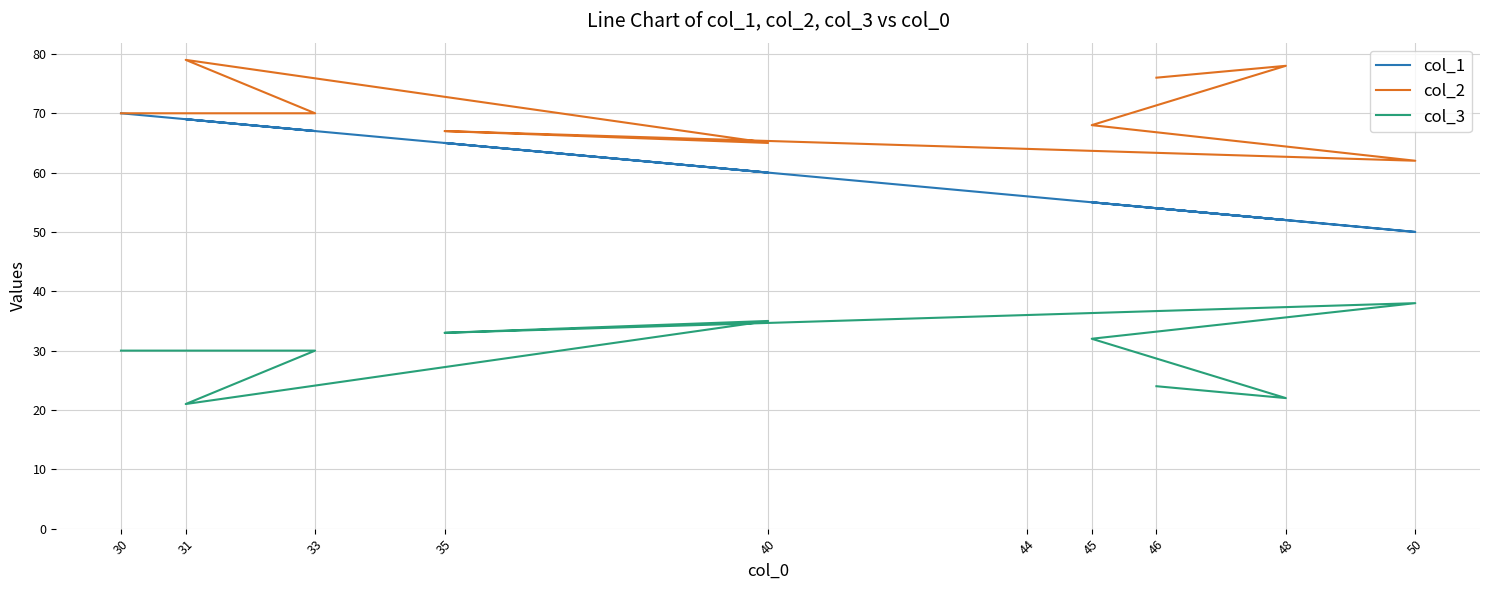

How many interior local valleys does the col_1 series have?

4